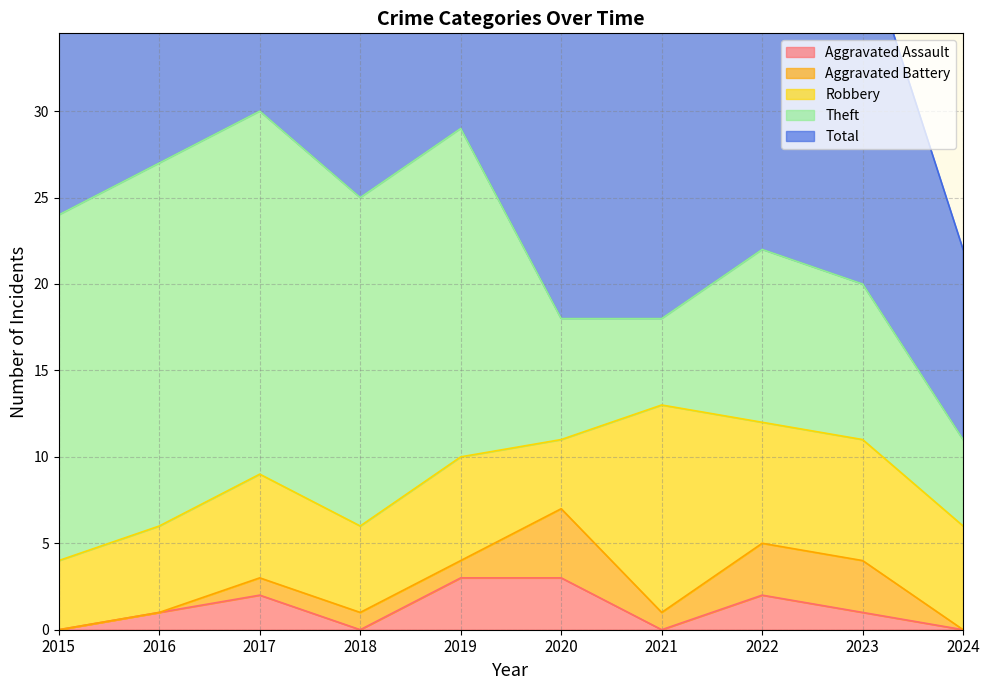

Where is the first local minimum for Total?

2018